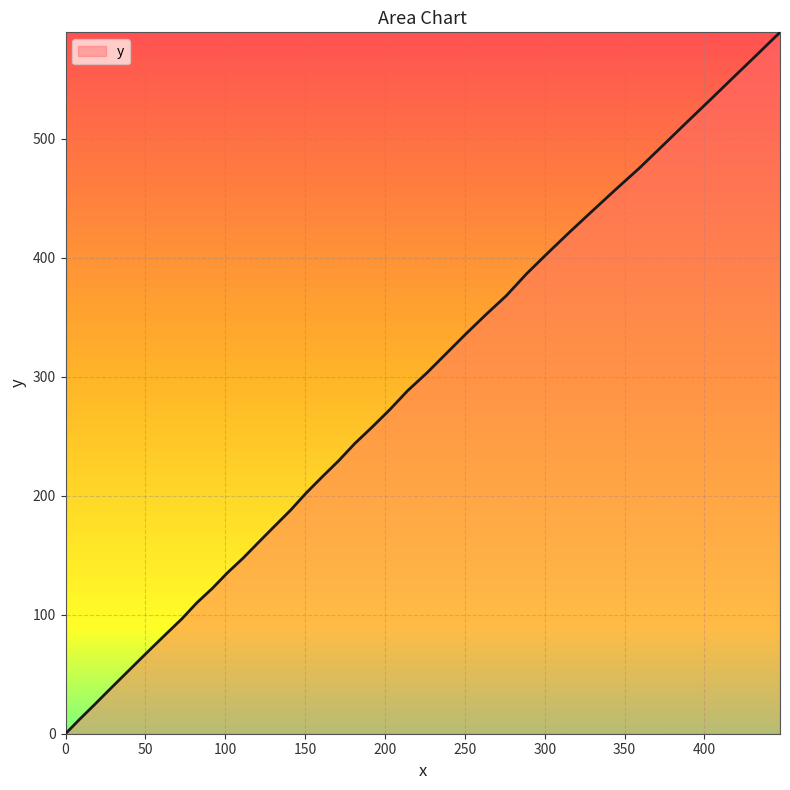

What is the difference between the maximum and minimum values?

589.2